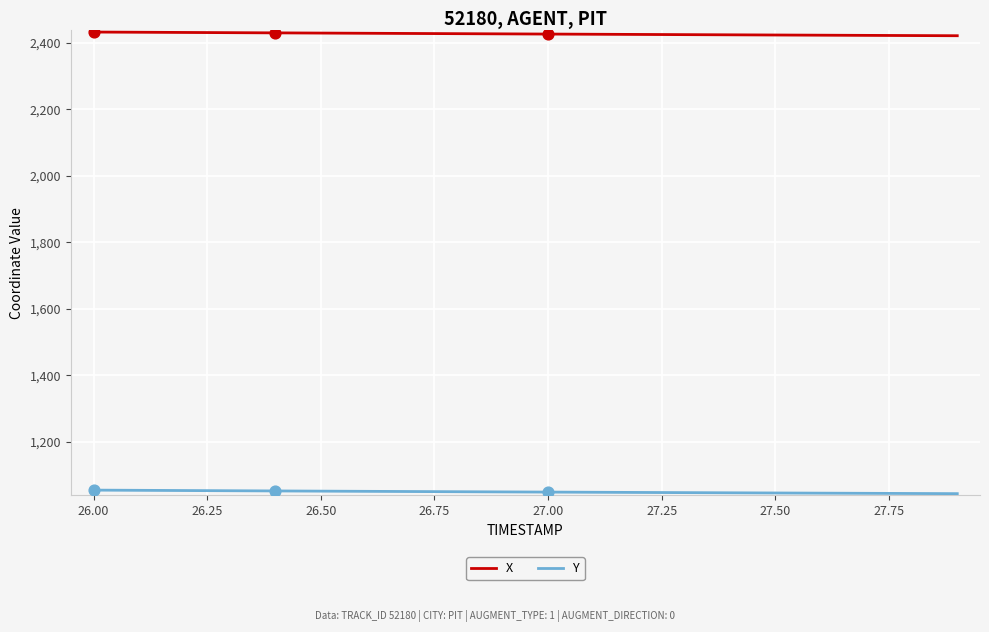

At how many categories does at least one series exceed 1704?

20